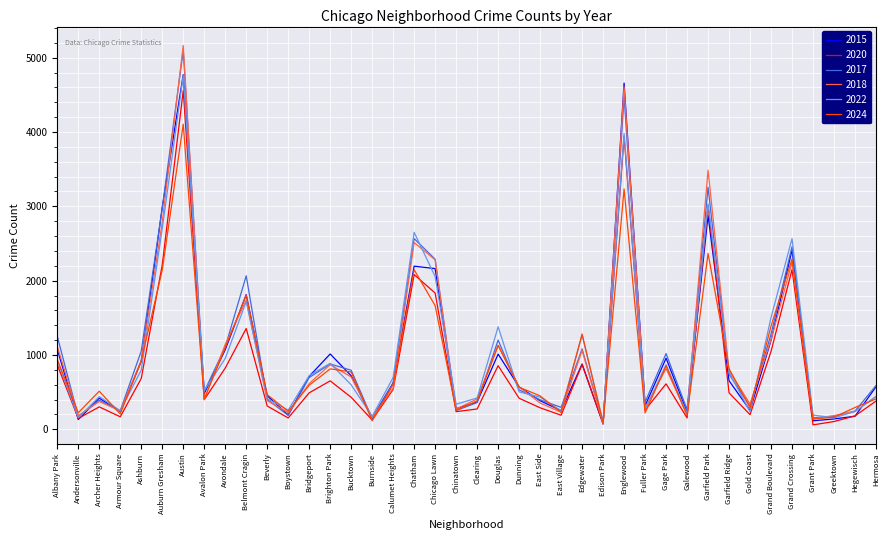

At which category is the sum across all series the highest?

Austin